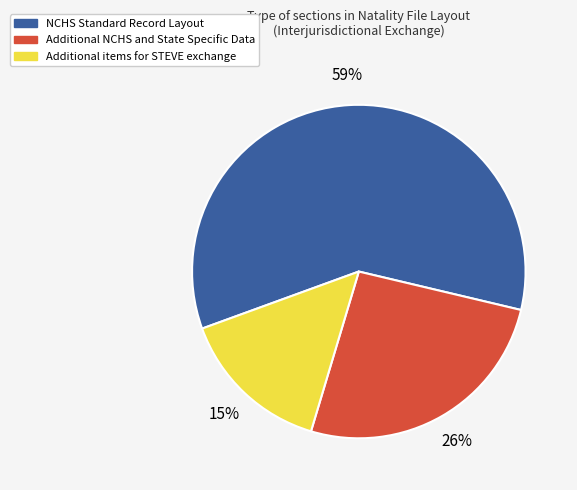

True or false: NCHS Standard Record Layout accounts for 59% of the total.

True